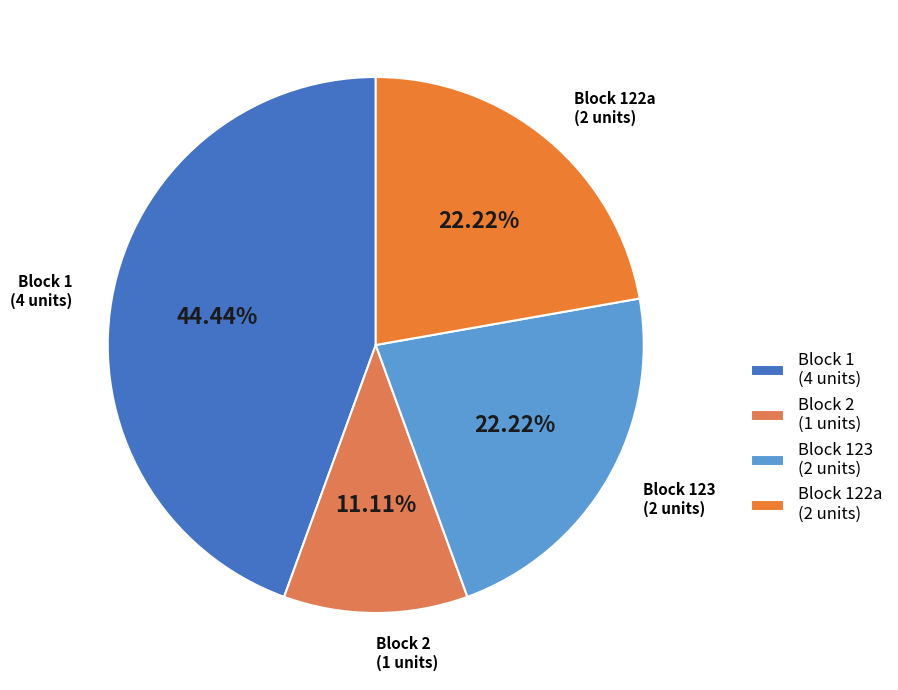

What percentage is NOT represented by Block 123?

77.8%